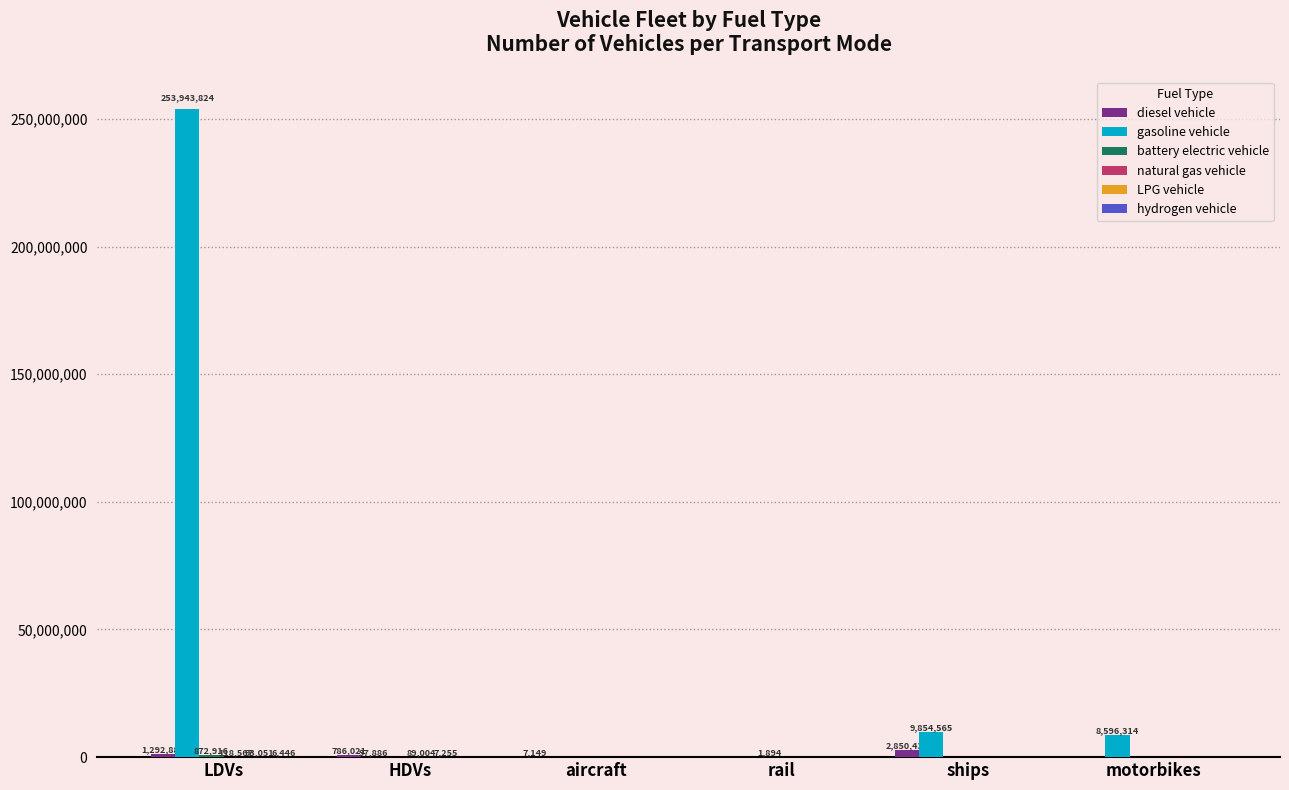

At which label is gasoline vehicle closest to 126971911?

ships